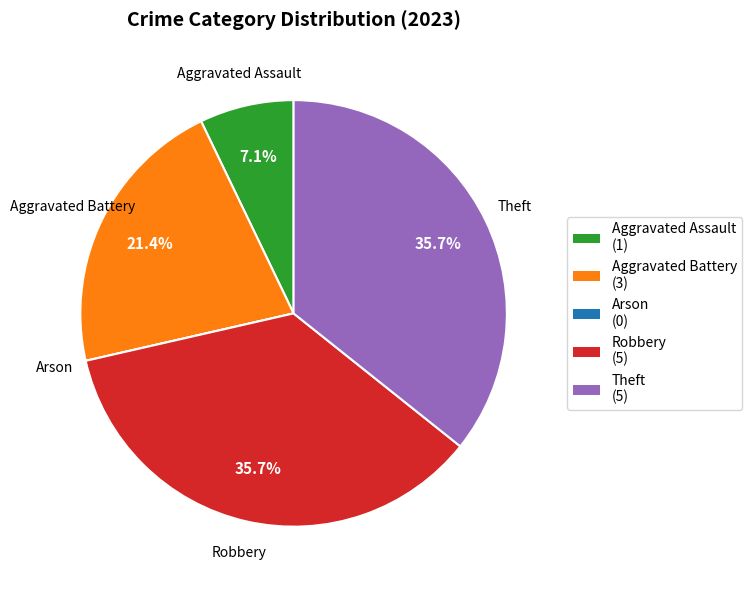

What portion of the pie excludes Aggravated Assault?

92.9%